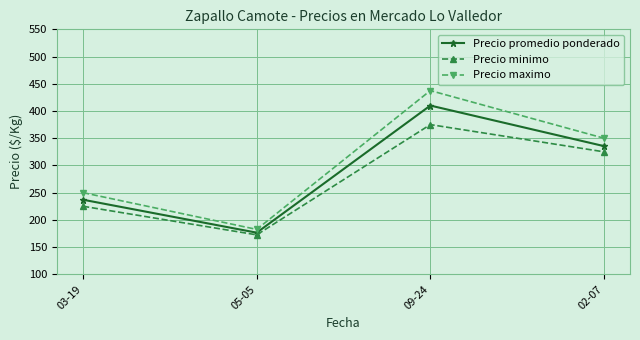

Where is the first local minimum for Precio promedio ponderado?

05-05